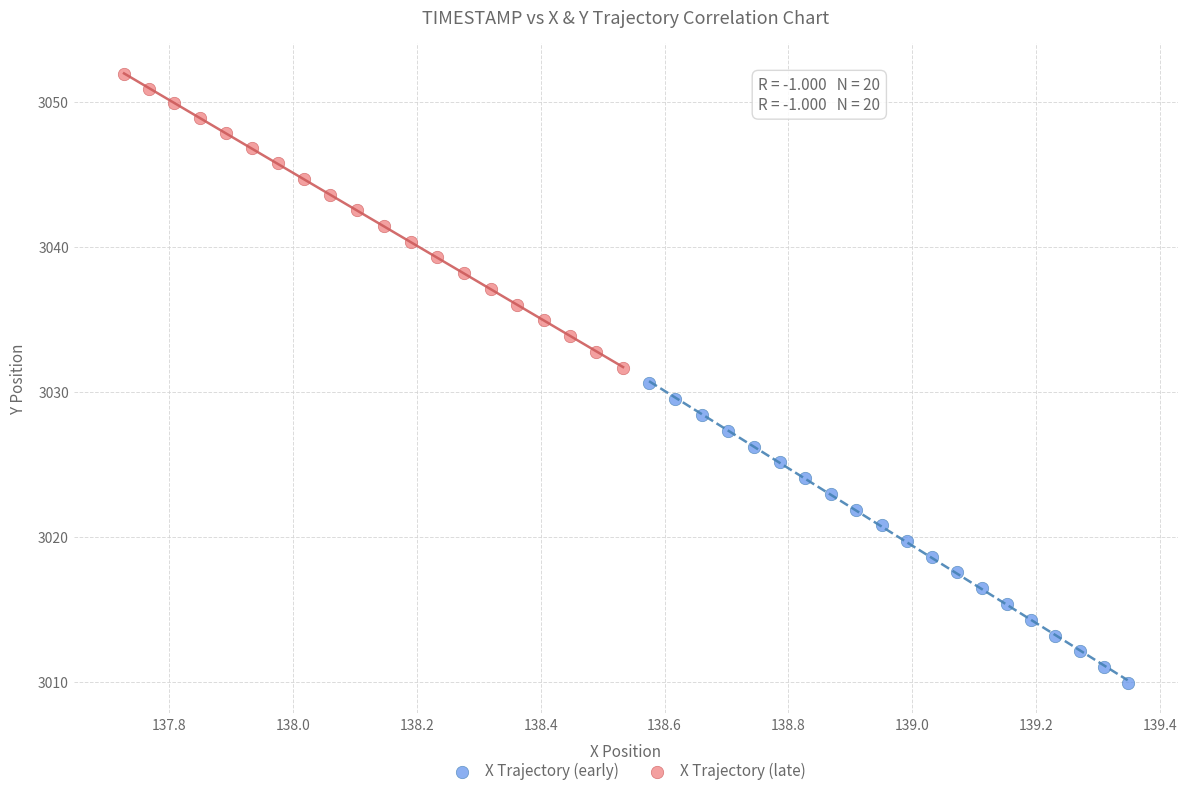

Which series reaches the maximum Y coordinate?

X Trajectory (late)